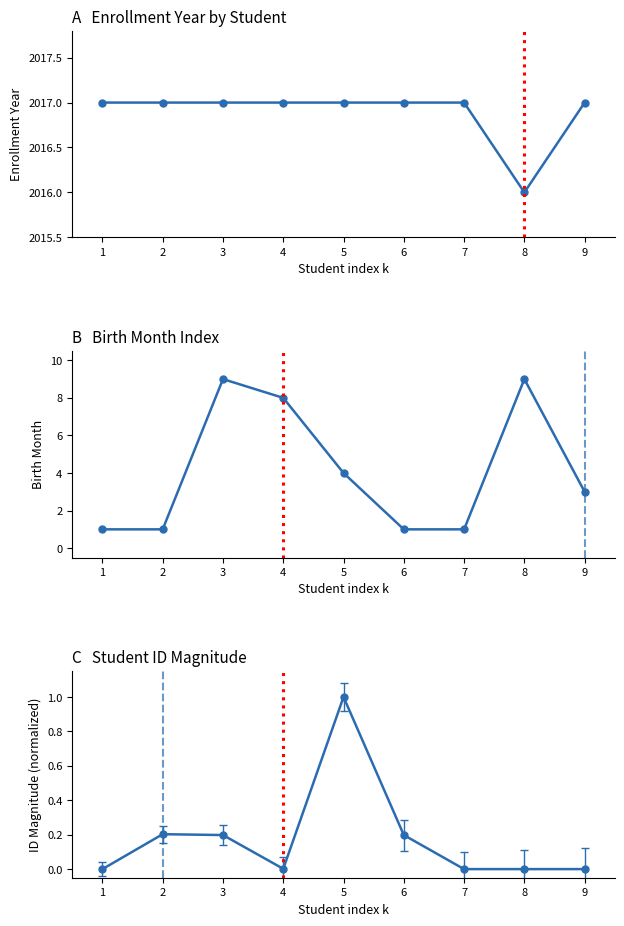

True or false: Enrollment Year and Birth Month cross at least once.

False